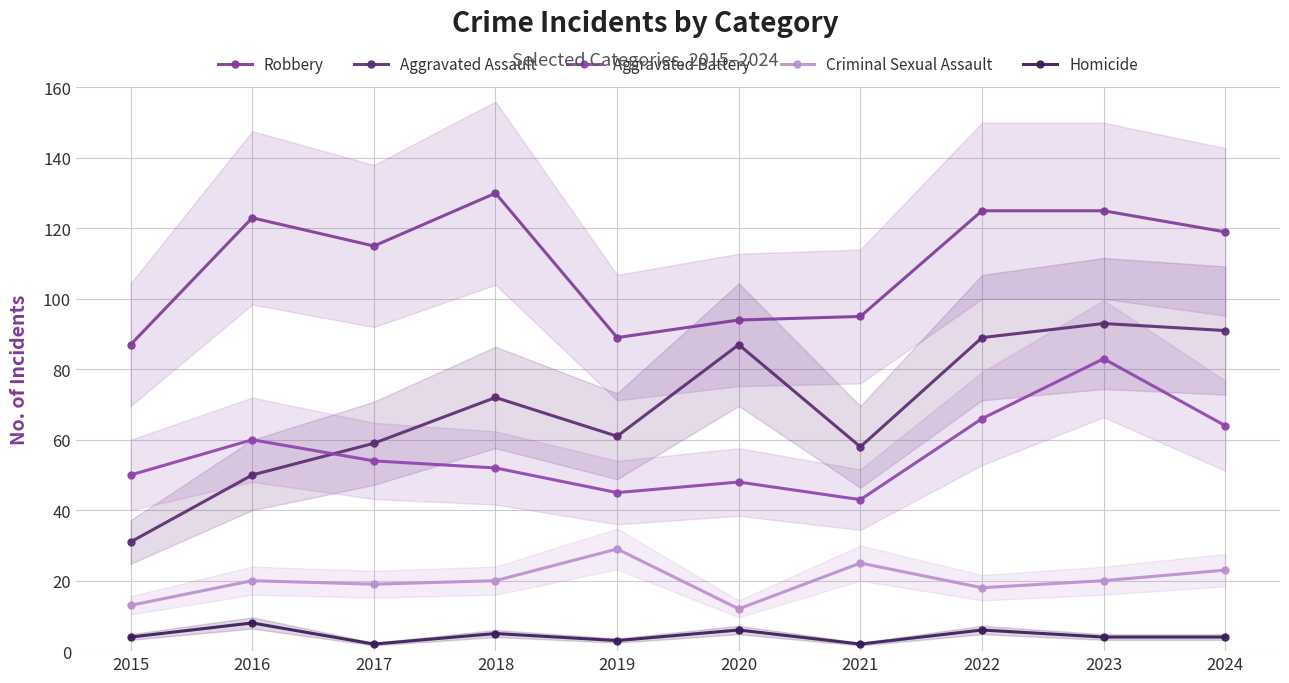

What is the approximate value of Homicide at 2020?

6